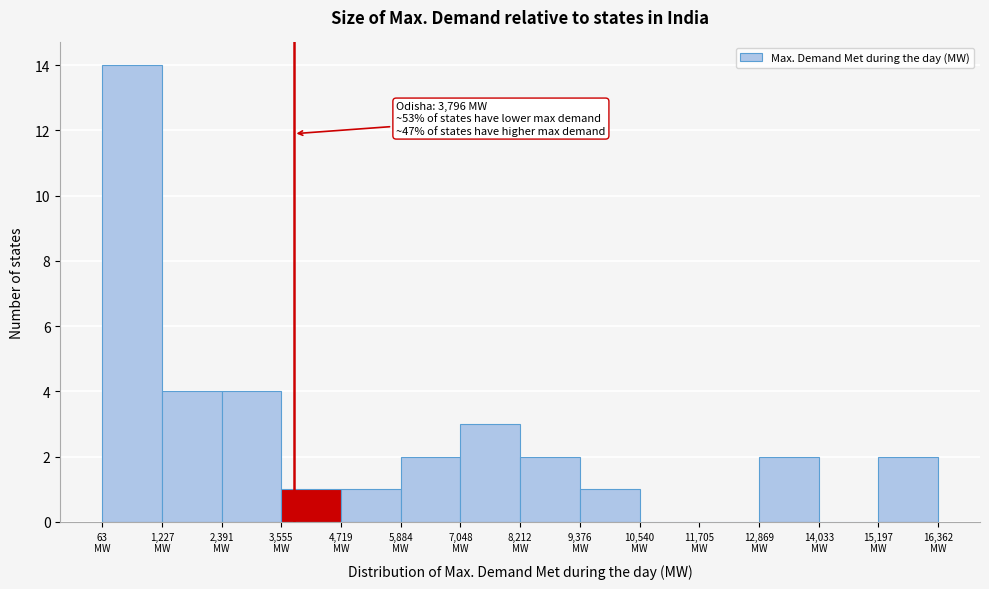

Which range on the x-axis has the tallest bar?

0 to 1200